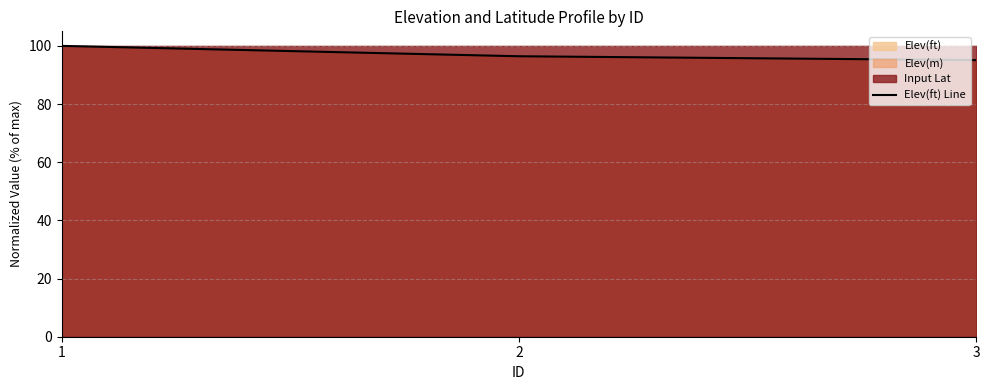

Read the value at 2.

96.4